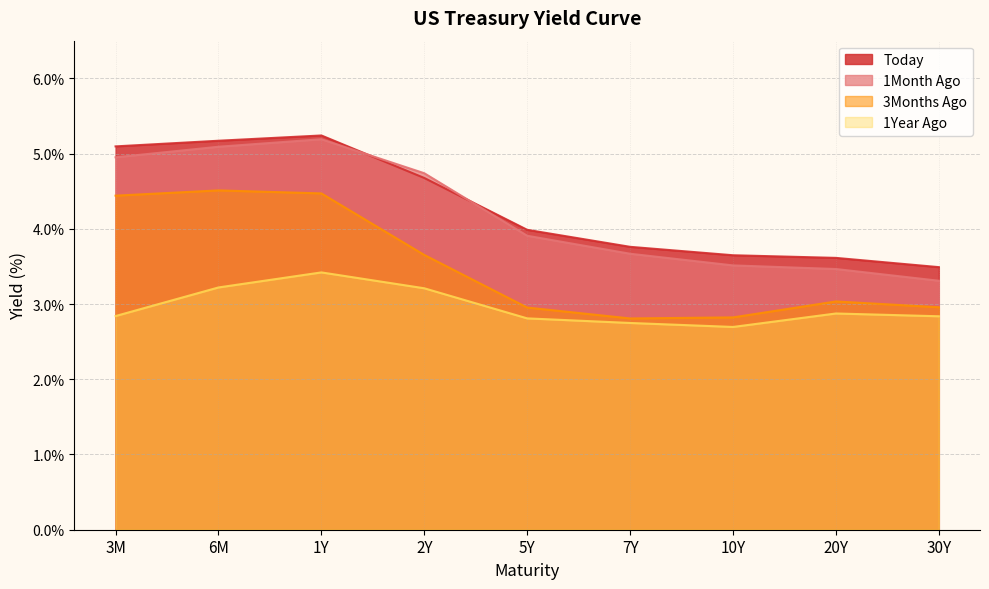

The value of 3Months Ago at 7Y is 2.8. True or false?

True